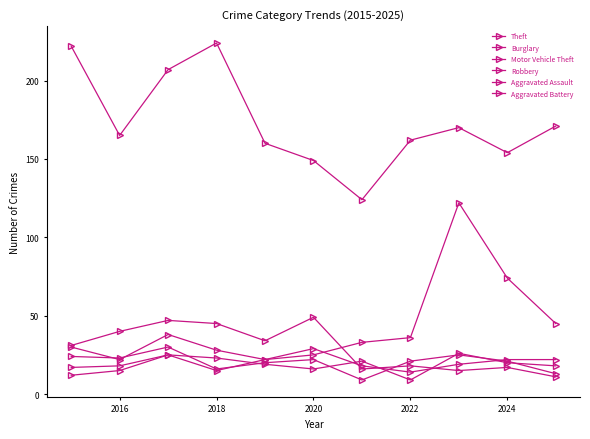

What is the maximum value shown in the chart?

224